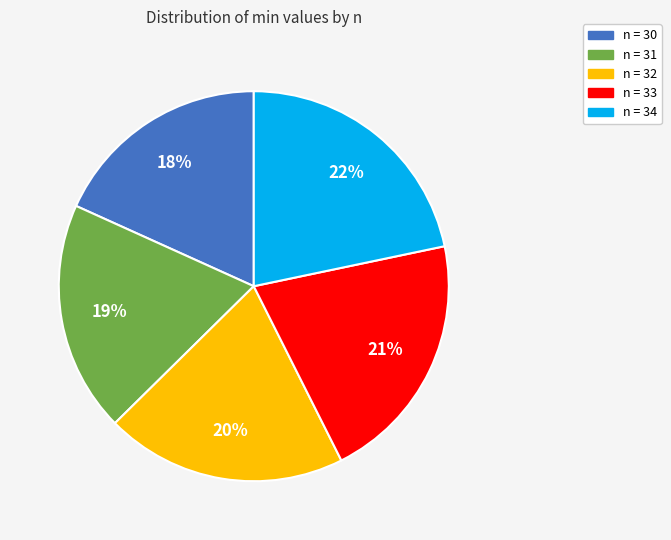

To the nearest percent, what is the average slice percentage?

20%